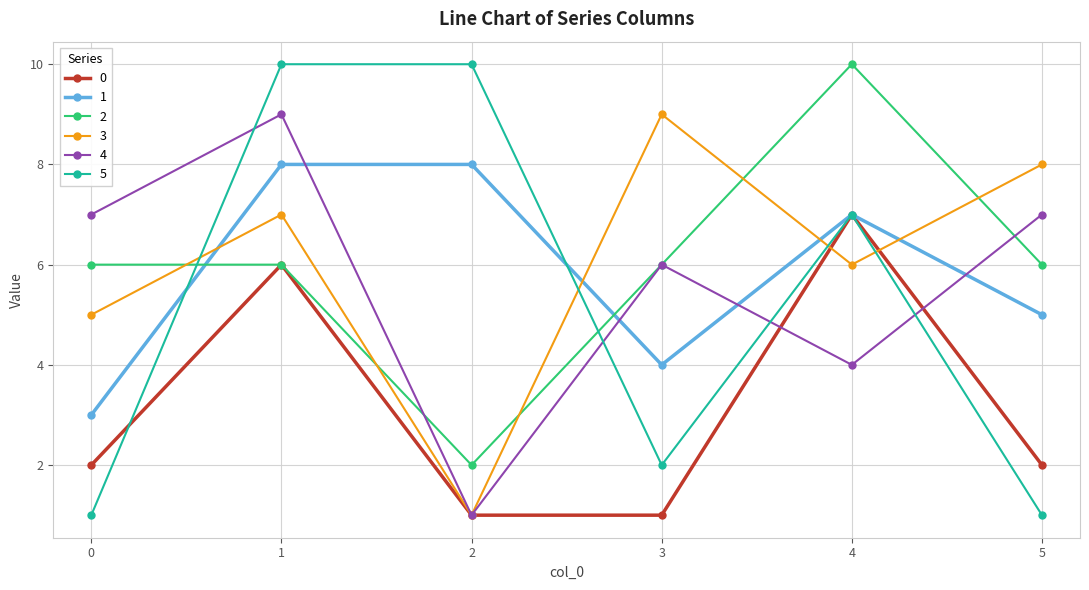

How many lines are shown in the chart?

6